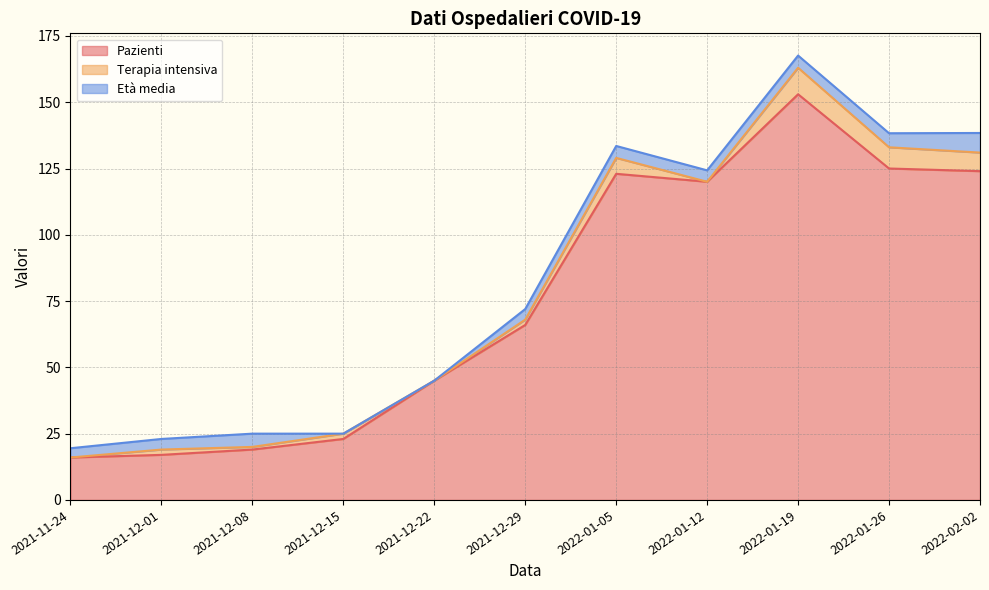

Is it true that Terapia intensiva equals 15.3 at 2022-01-19?

False